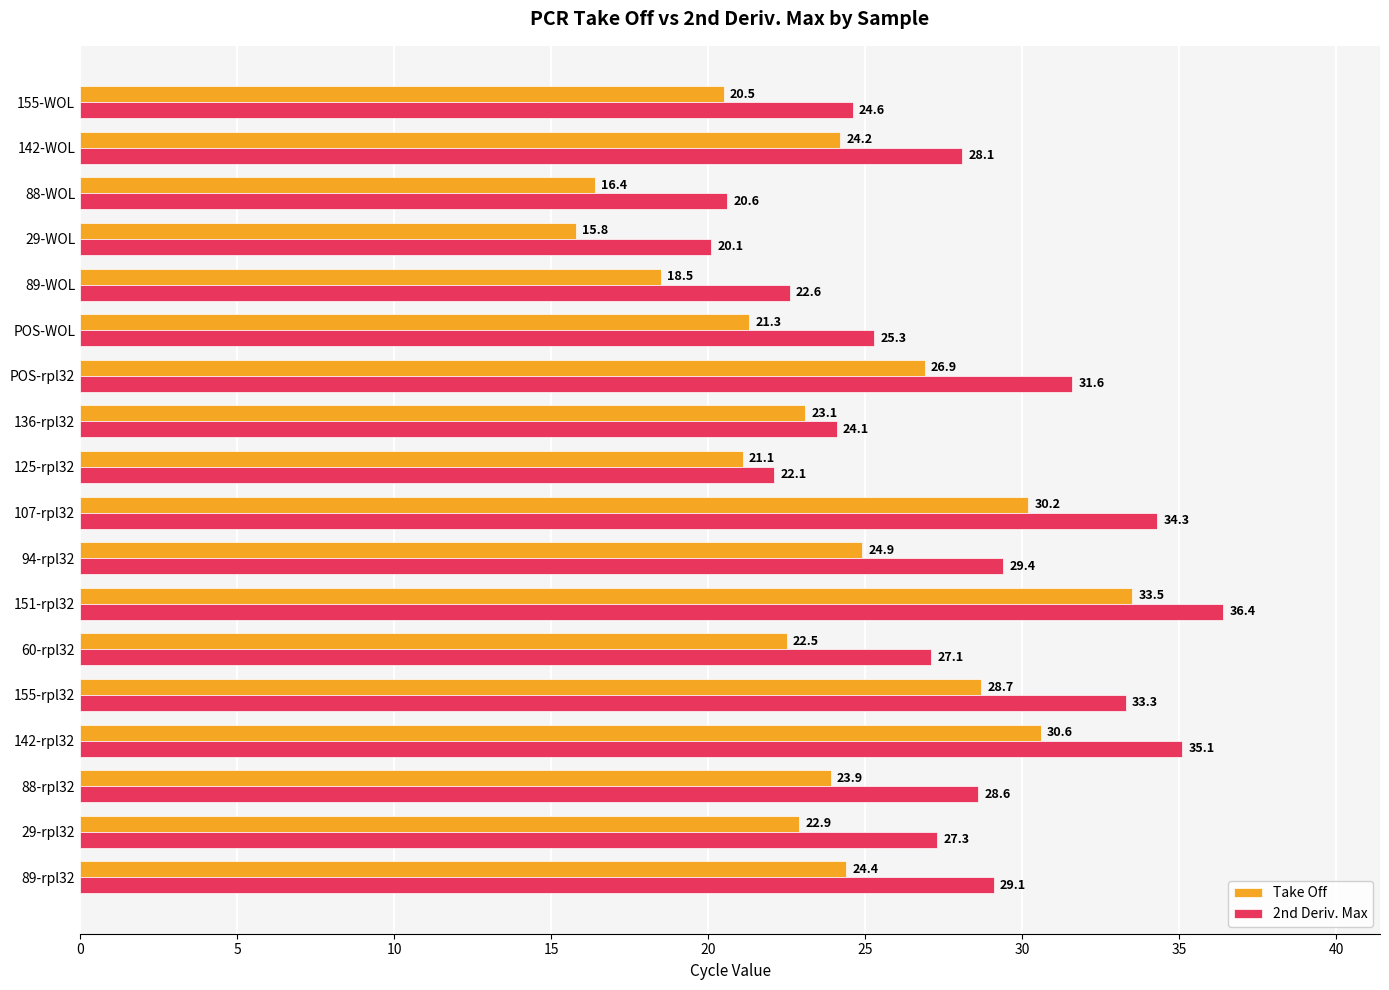

What is the spread (max minus min) of values at 136-rpl32?

1.0